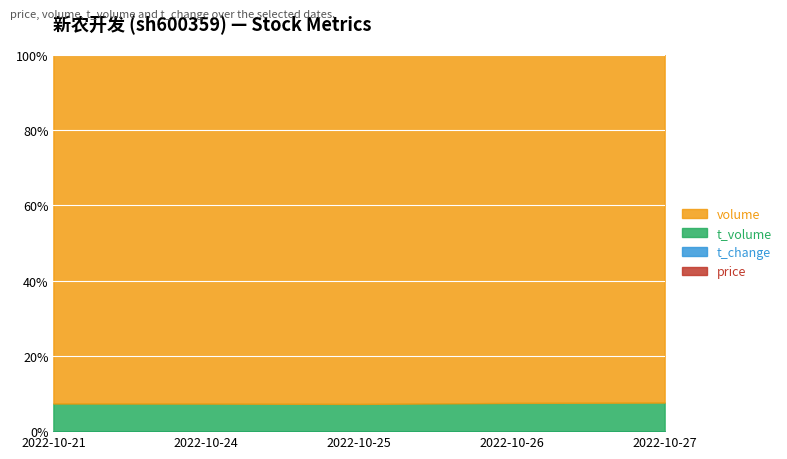

The value of t_change at 2022-10-25 is 0.0. True or false?

False